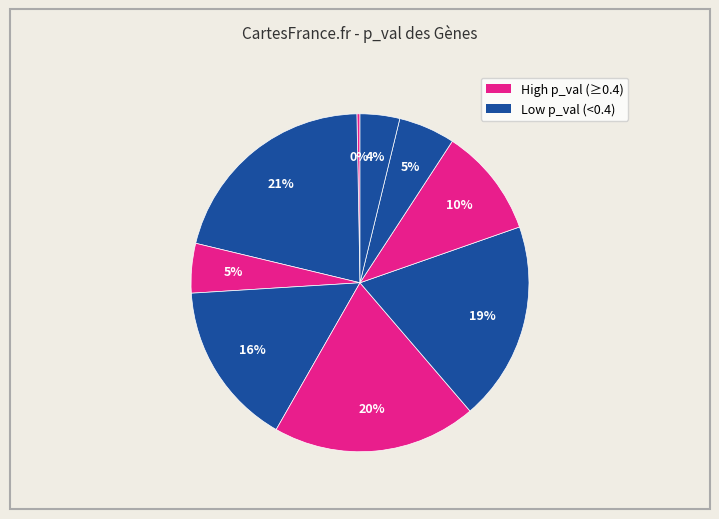

Count the number of slices in the pie.

9